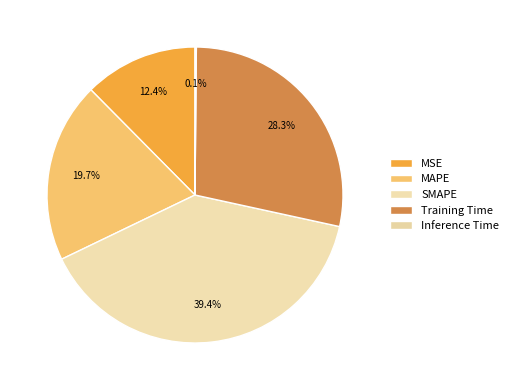

How many segments does this pie chart have?

5